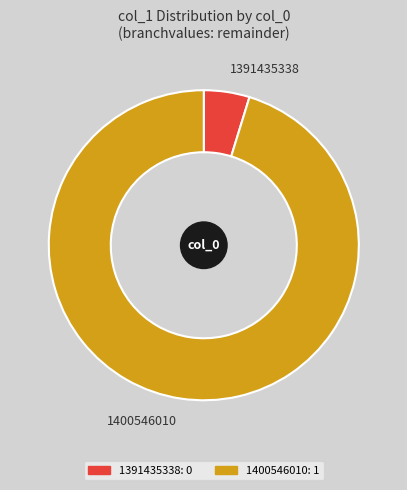

Is there a majority slice in this chart?

Yes